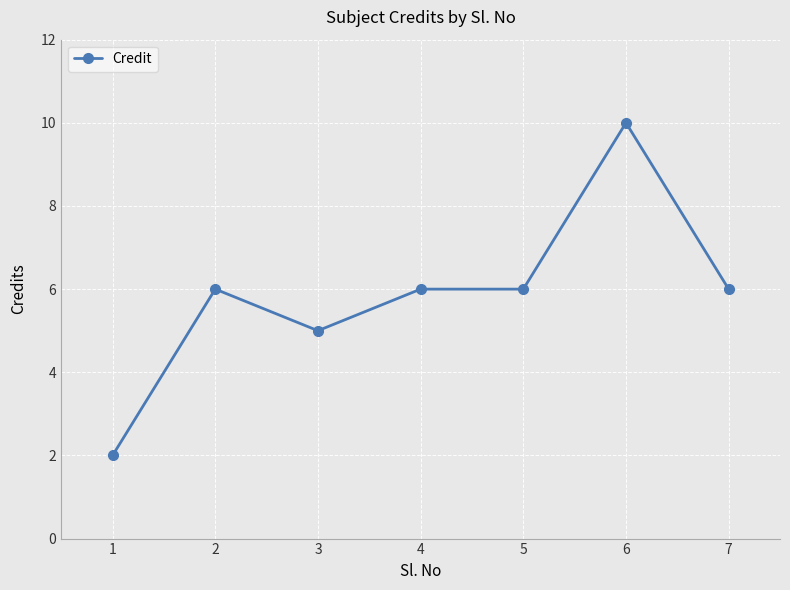

What is the difference between the values at 6 and 4?

4